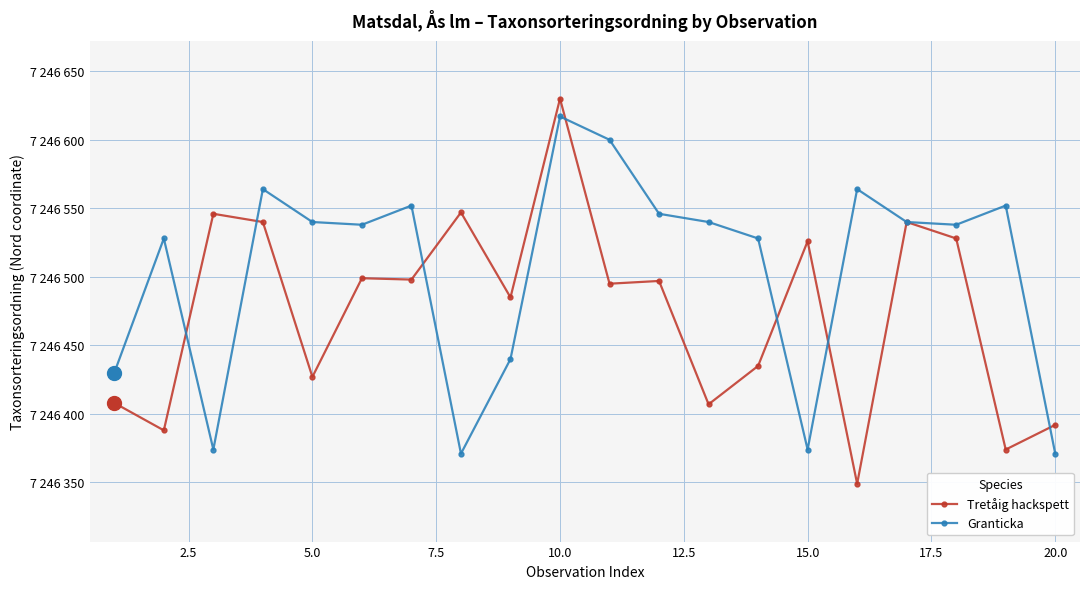

What are all the series names shown in the legend?

Tretåig hackspett, Granticka